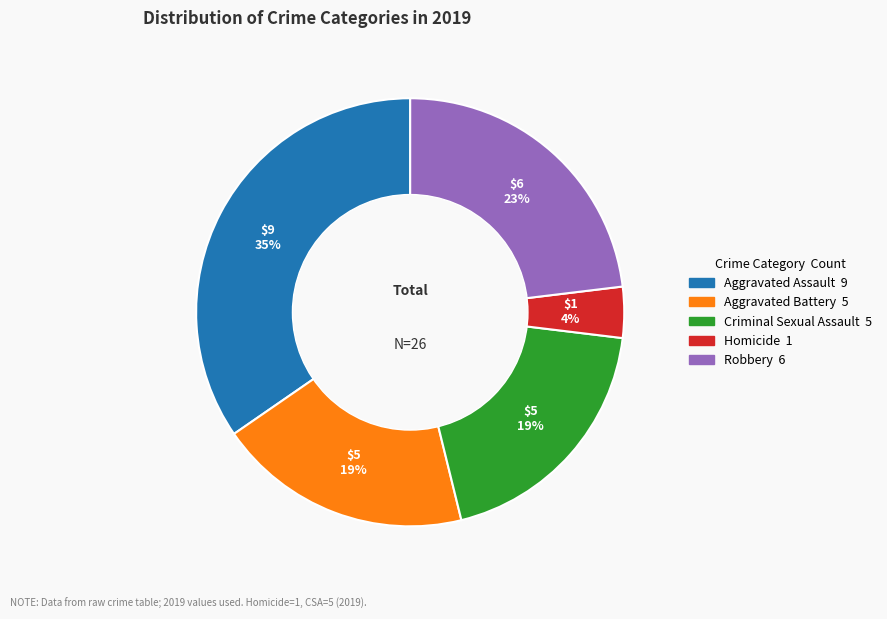

Between Aggravated Assault and Aggravated Battery, which is larger?

Aggravated Assault